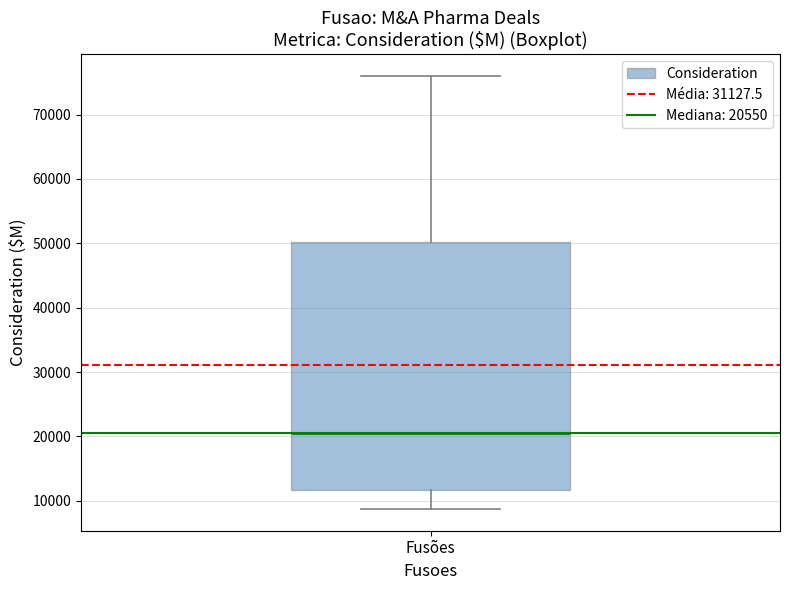

Transcribe this box plot: give where the median line is, the range the box spans, and where the two whiskers end, as read against the y-axis. The values are not printed on the chart, so give them approximately, as read against the axis.

median 21000, box 12000 to 50000, whiskers 9000 to 76000